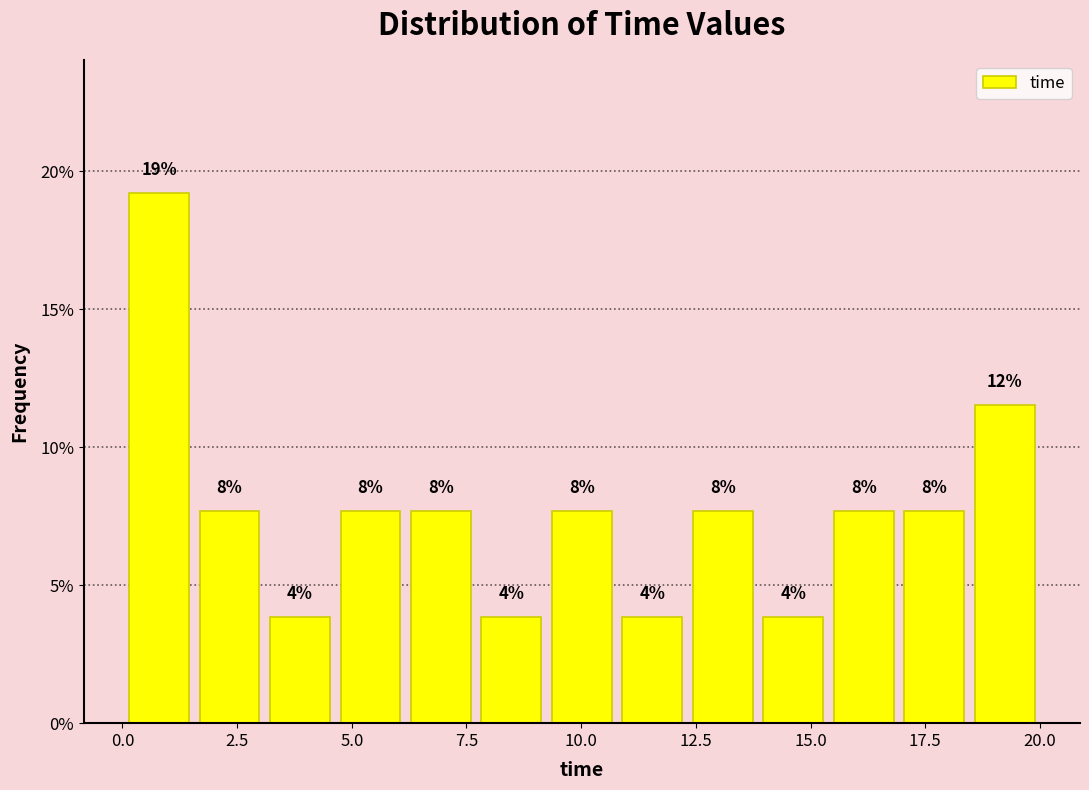

Around what value on the x-axis is the tallest bar? Give the approximate position of its centre, as read against the axis.

1.0